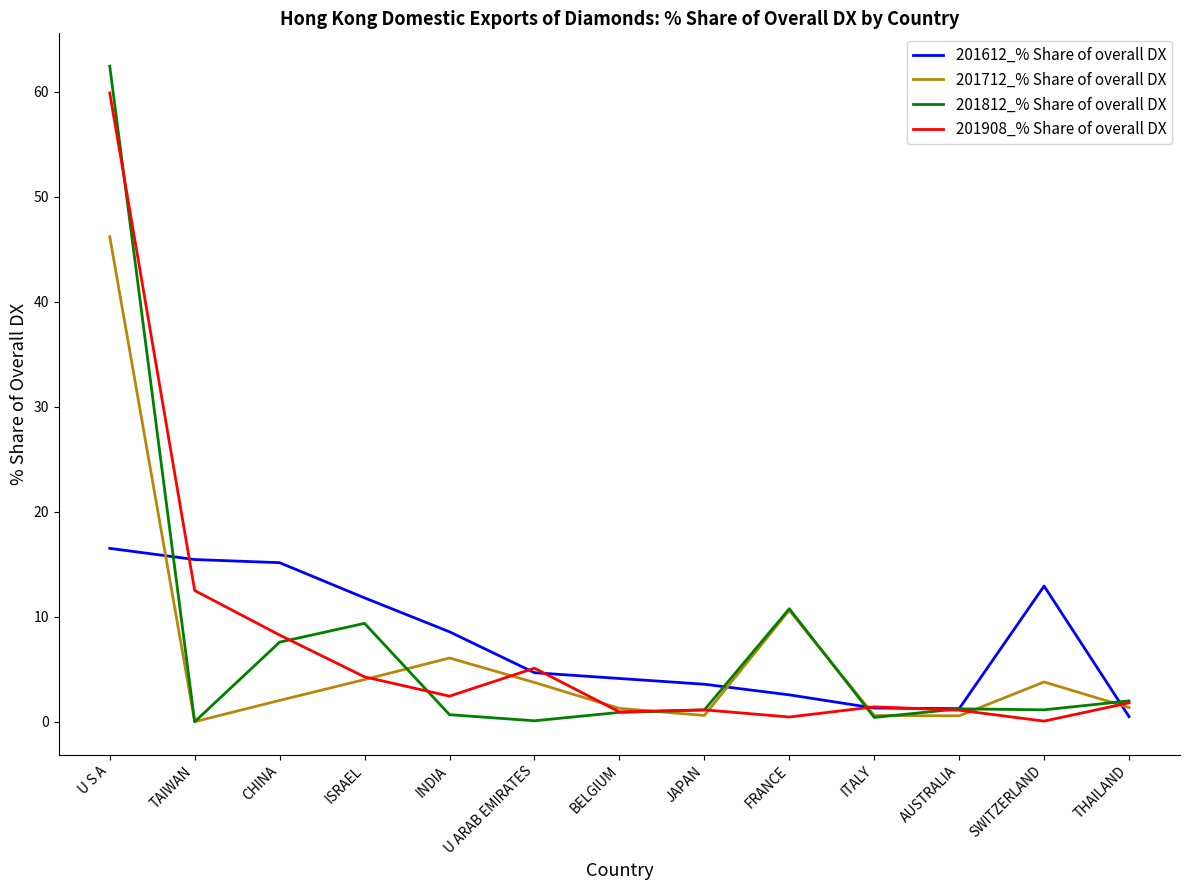

How many lines are shown in the chart?

4